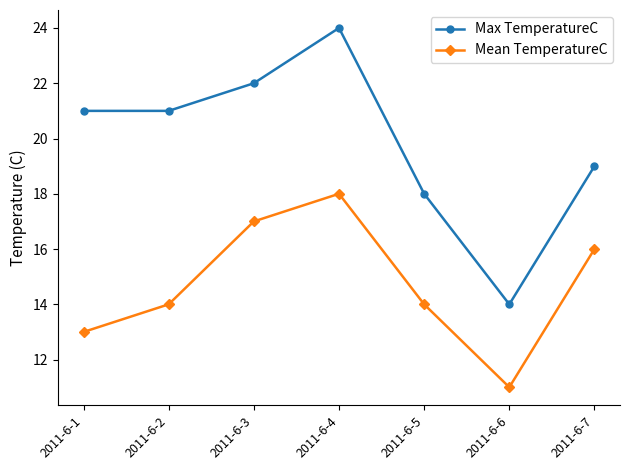

Reading left to right, what are all the values shown in this chart?

Max TemperatureC: 2011-6-1=21	2011-6-2=21	2011-6-3=22	2011-6-4=24	2011-6-5=18	2011-6-6=14	2011-6-7=19
Mean TemperatureC: 2011-6-1=13	2011-6-2=14	2011-6-3=17	2011-6-4=18	2011-6-5=14	2011-6-6=11	2011-6-7=16